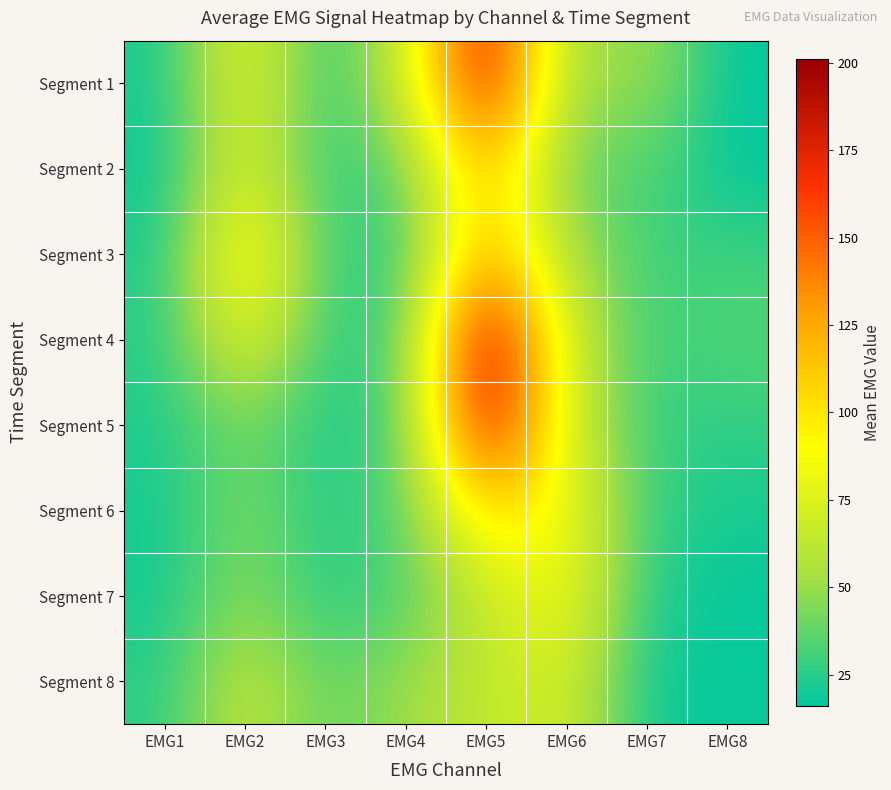

Which label corresponds to the largest value in the chart?

EMG5